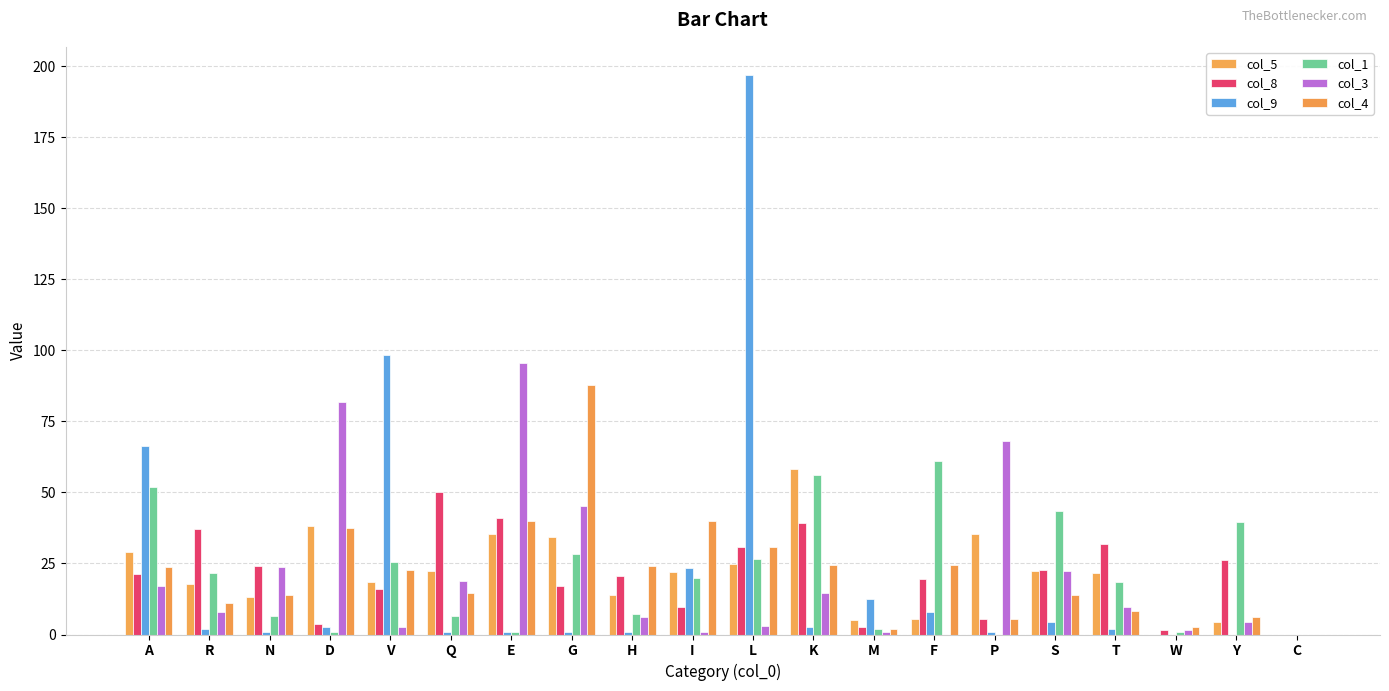

How many values in the col_3 series exceed 9?

10